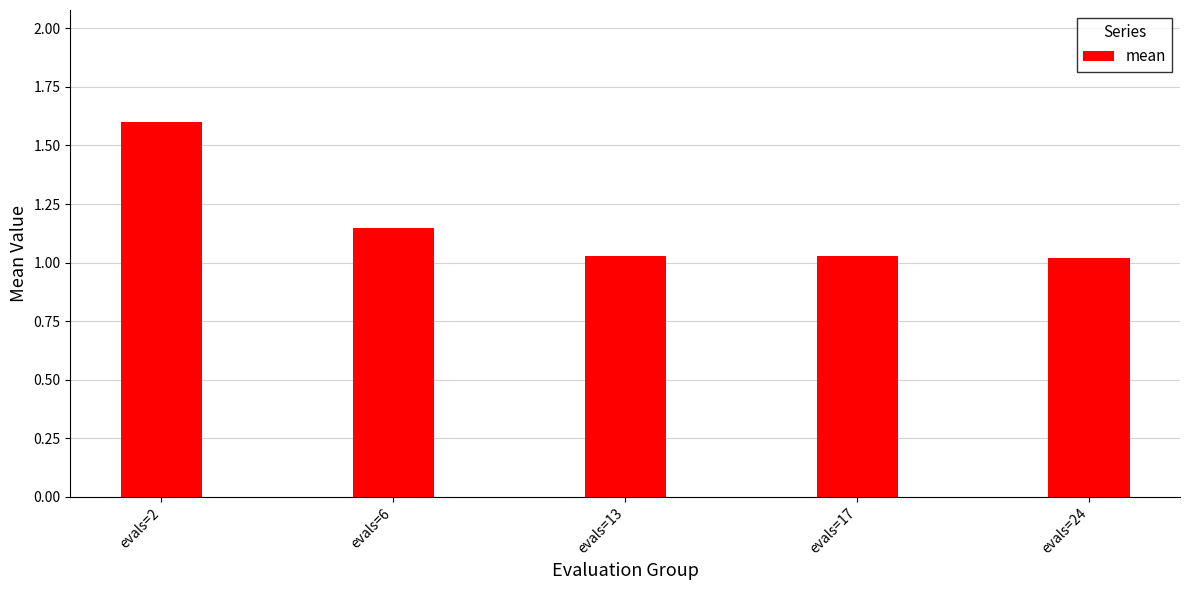

What is the ratio of the value at evals=2 to the value at evals=13?

1.6